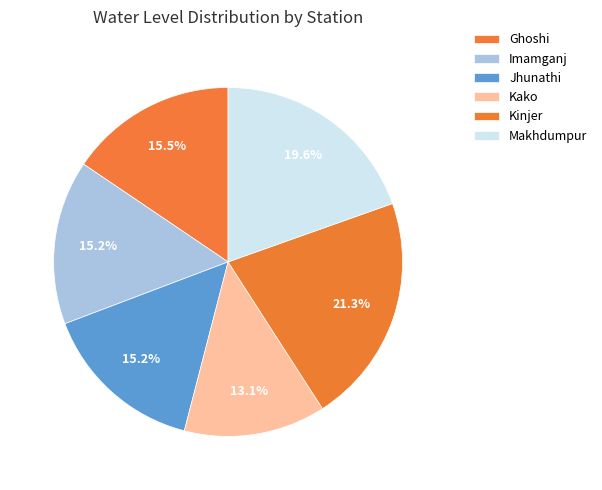

What percentage is the Imamganj slice, to the nearest percent?

15%